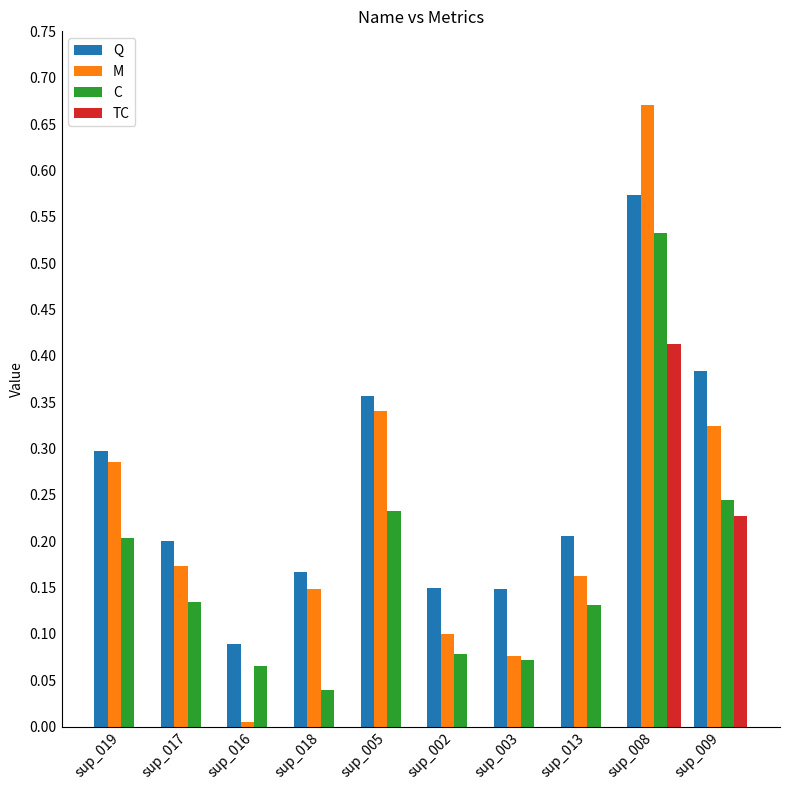

At which category is the sum across all series the highest?

sup_008